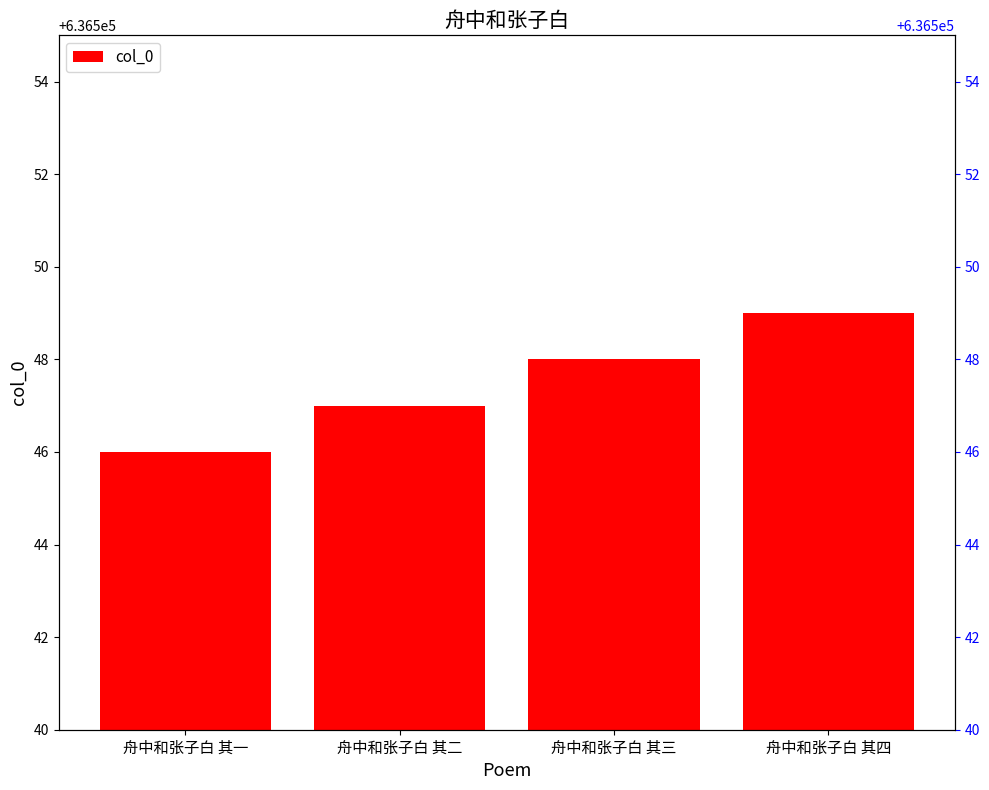

What is the value of the 1st bar from the left?

636546